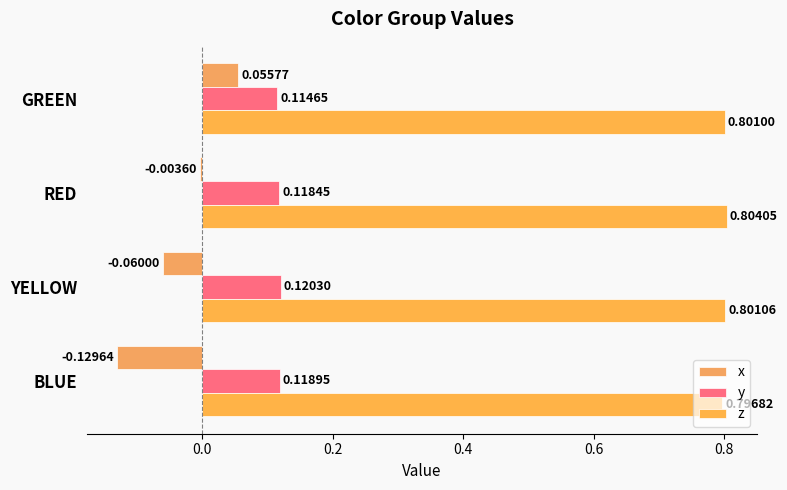

Where is z nearest to the value 0?

BLUE